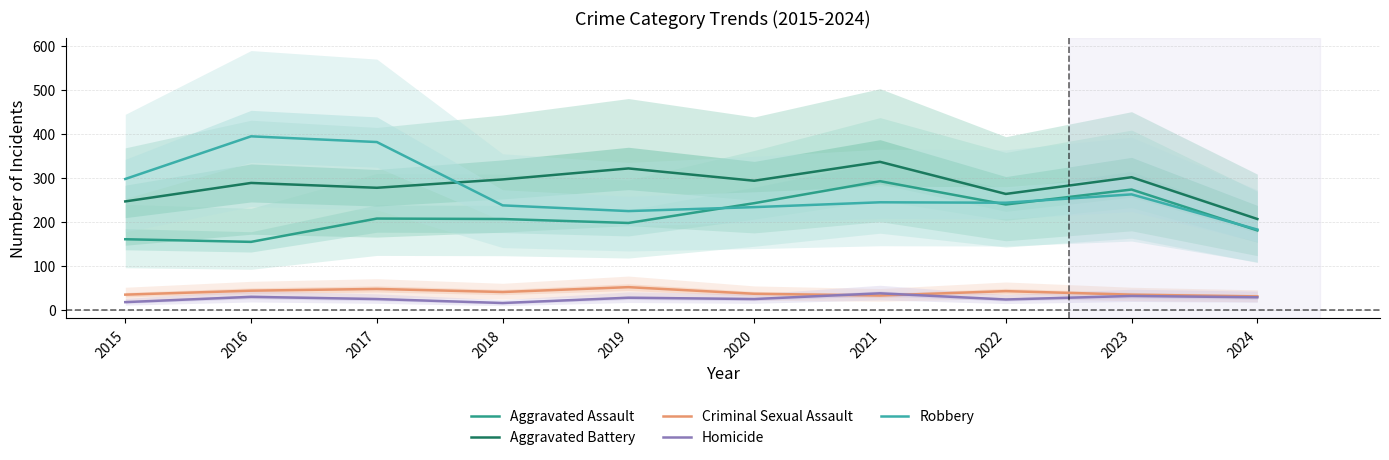

Reading left to right, list all the values displayed in this chart.

Aggravated Assault: 2015=160	2016=154	2017=207	2018=206	2019=197	2020=242	2021=292	2022=239	2023=273	2024=180
Aggravated Battery: 2015=246	2016=288	2017=277	2018=296	2019=321	2020=293	2021=336	2022=263	2023=301	2024=206
Criminal Sexual Assault: 2015=34	2016=43	2017=47	2018=40	2019=51	2020=36	2021=32	2022=42	2023=34	2024=30
Homicide: 2015=17	2016=29	2017=24	2018=15	2019=27	2020=24	2021=37	2022=23	2023=31	2024=28
Robbery: 2015=297	2016=394	2017=381	2018=237	2019=224	2020=233	2021=244	2022=243	2023=262	2024=182